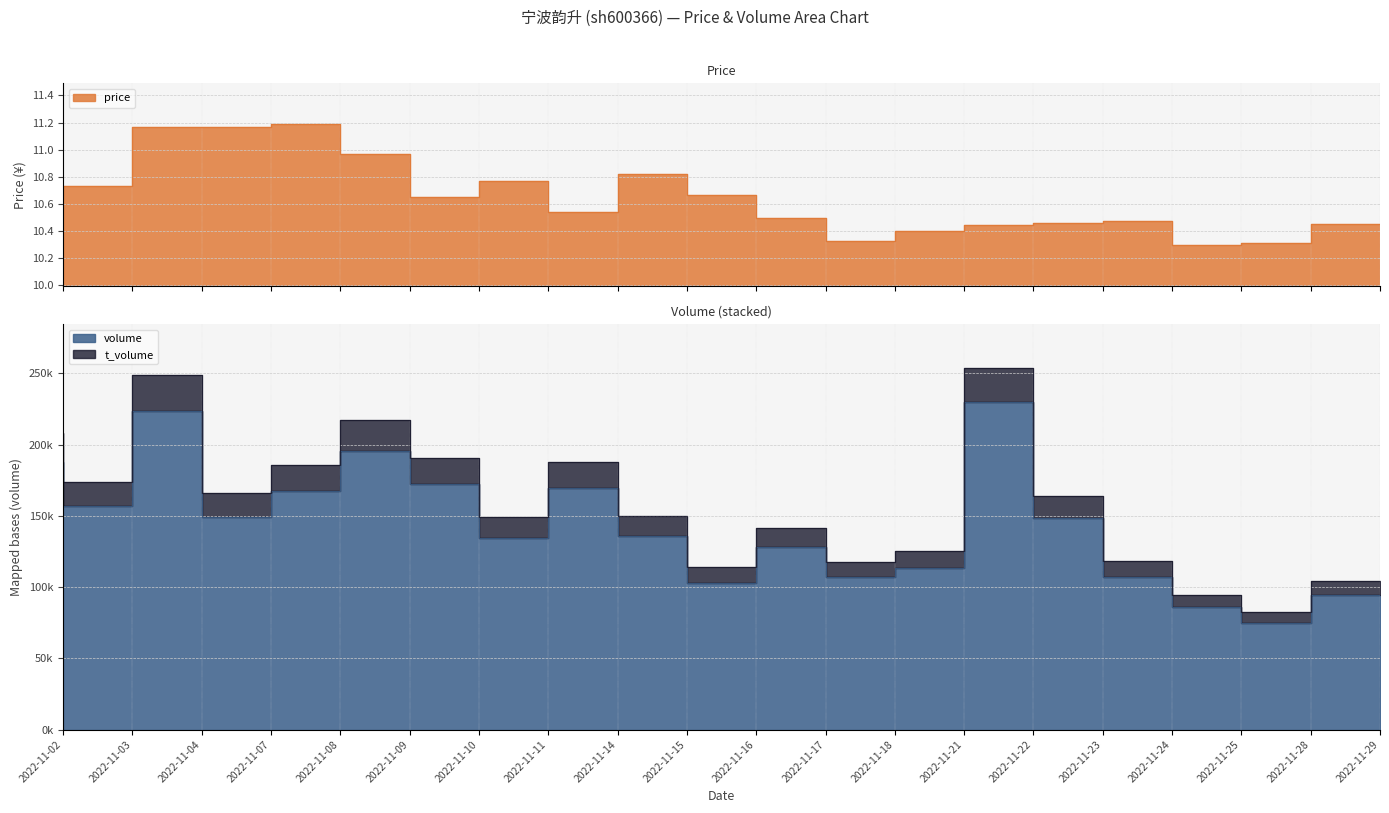

Which series has the largest range (max minus min)?

t_volume